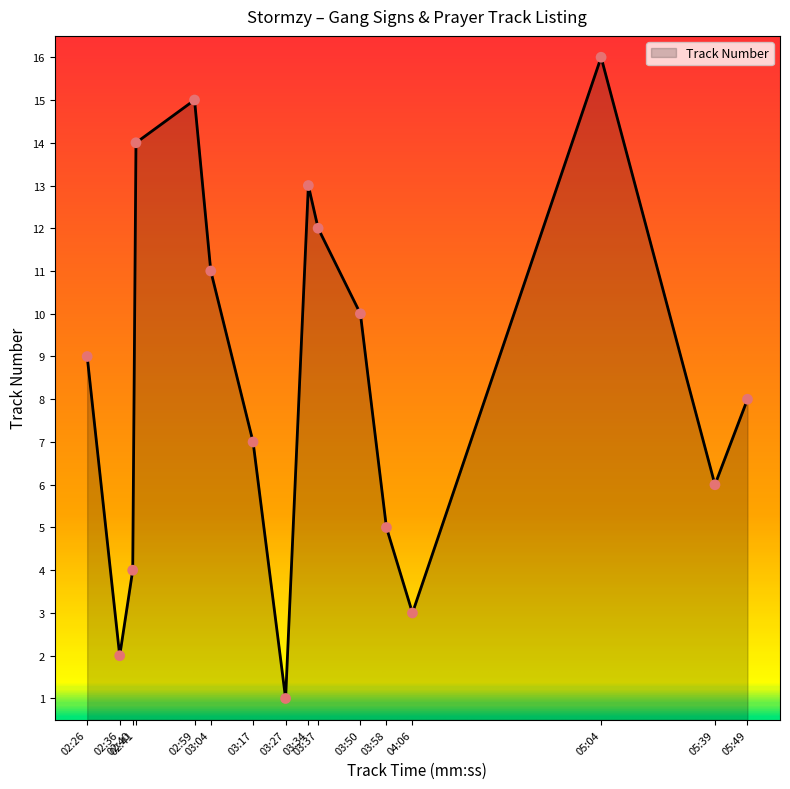

Approximately how many times larger is the value at 05:39 compared to 02:41?

0.4